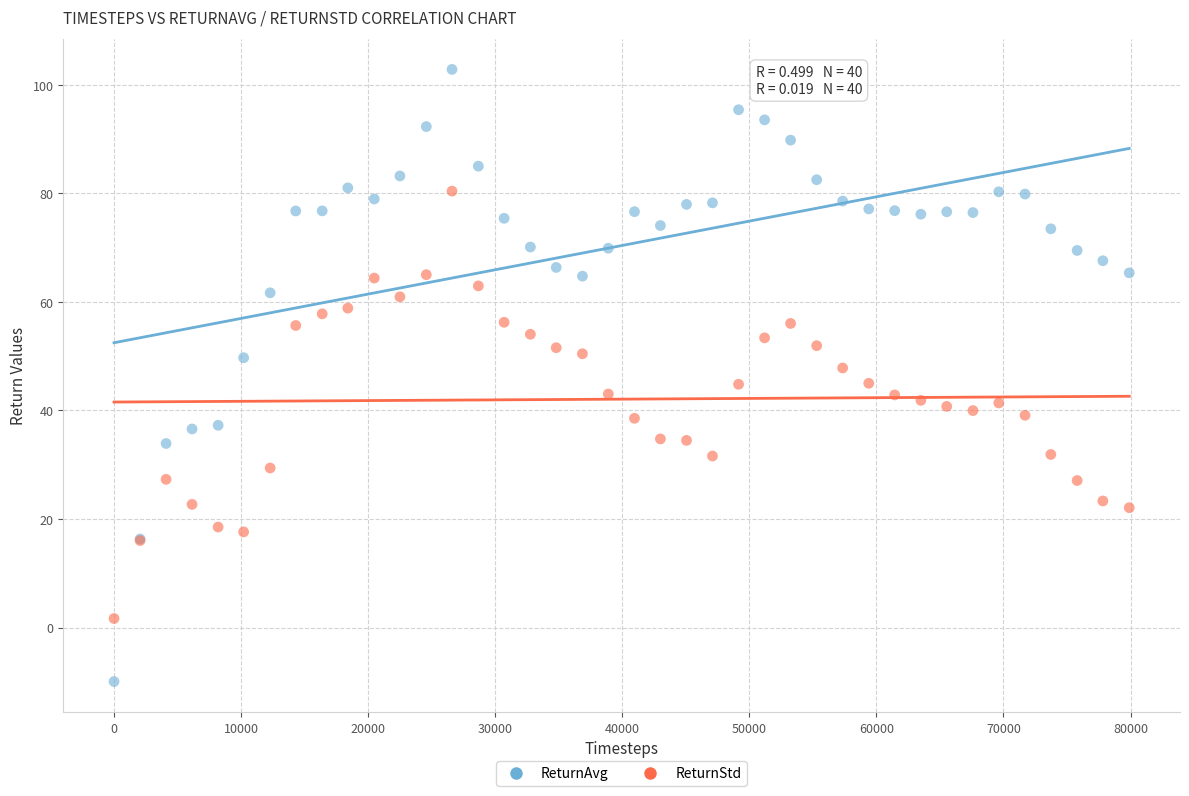

Which series reaches the maximum Y coordinate?

ReturnAvg